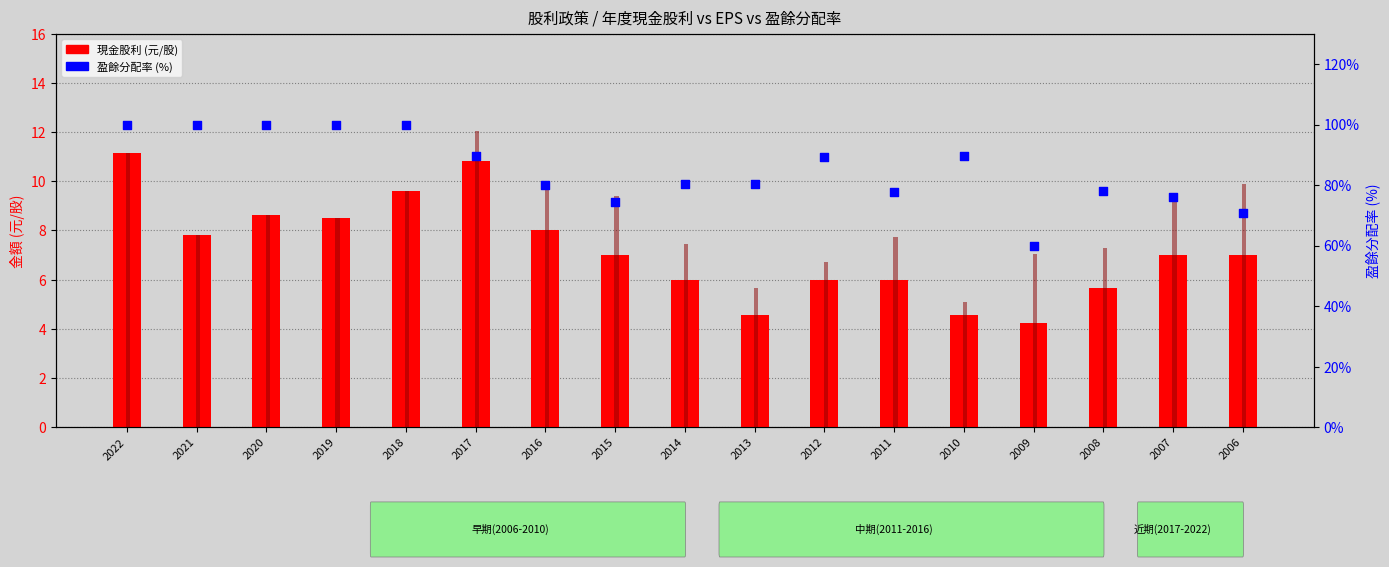

Which series reaches the maximum Y coordinate?

盈餘分配率